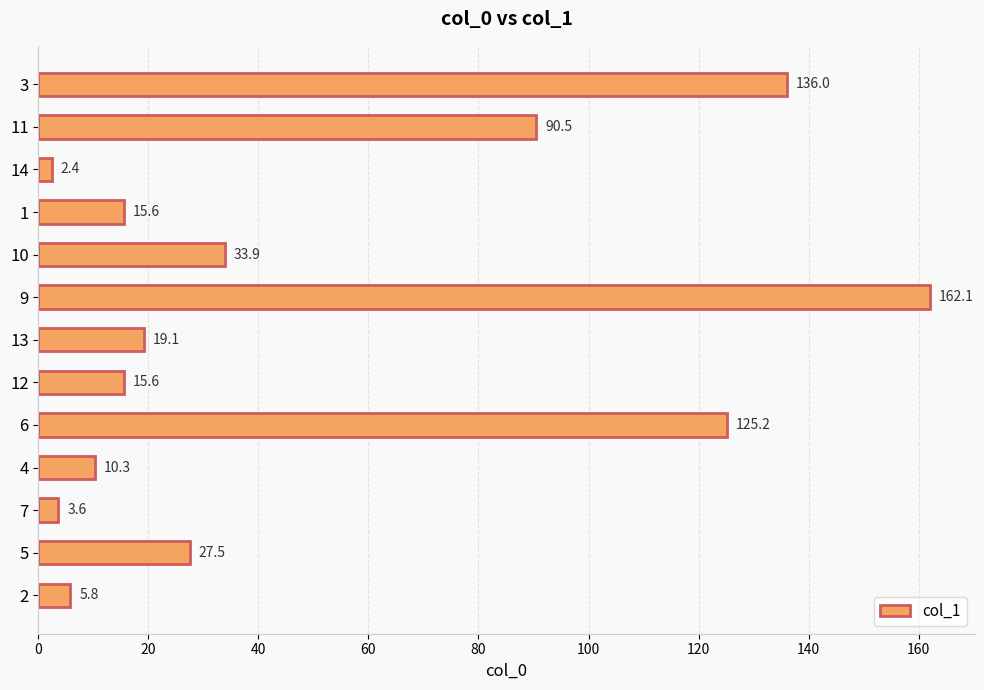

At which category does the chart reach its minimum across all series?

14